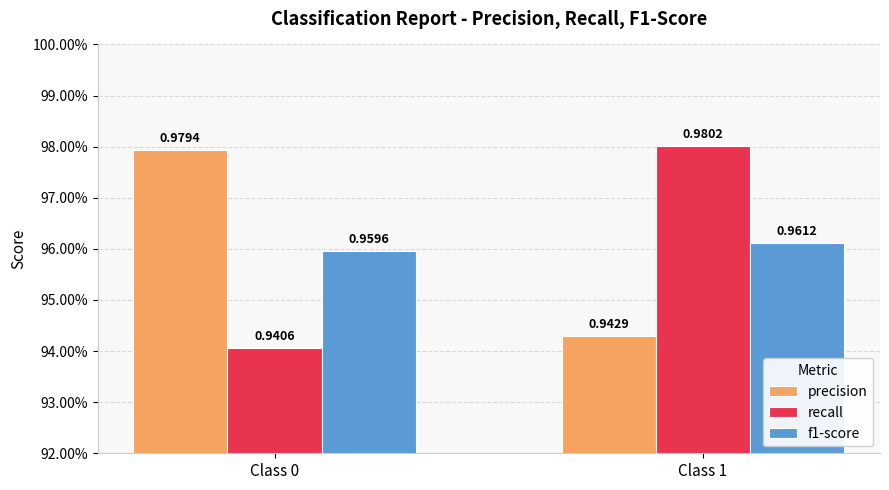

Count the precision values in the range 0 to 1.

2